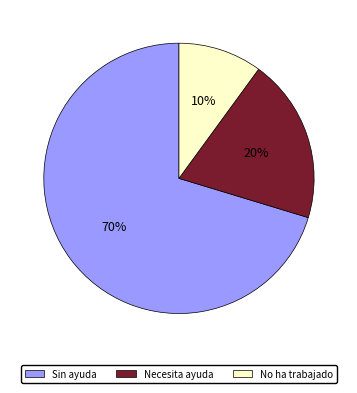

Rank the categories by value from highest to lowest.

Sin ayuda, Necesita ayuda, No ha trabajado